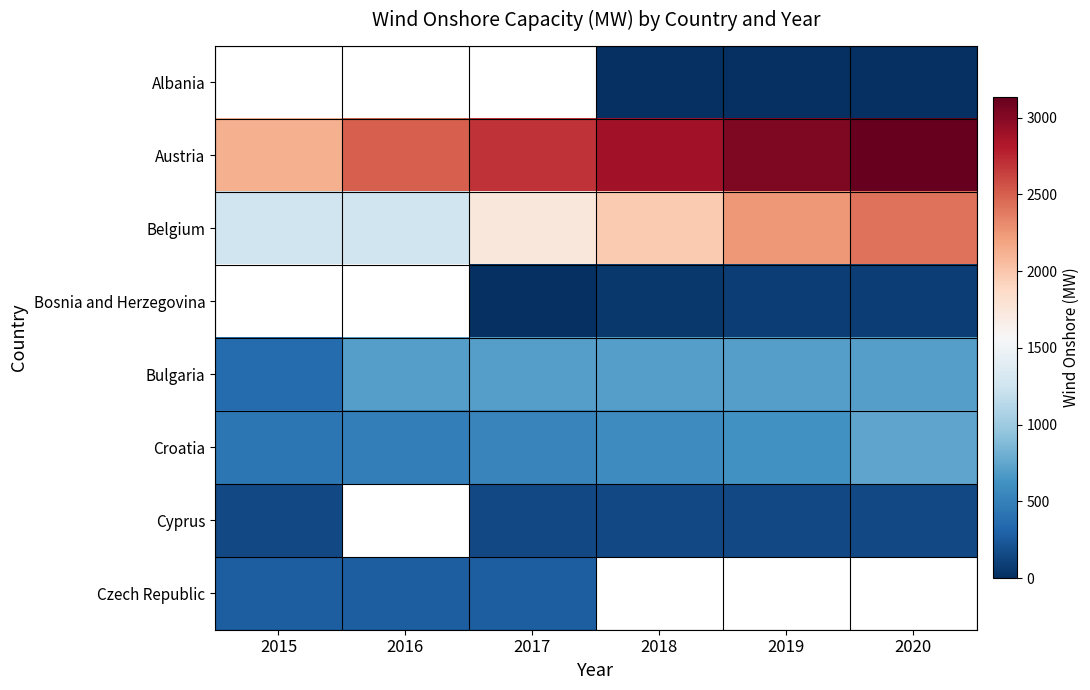

True or false: Cyprus has a value of 66.6 at 2015.

False